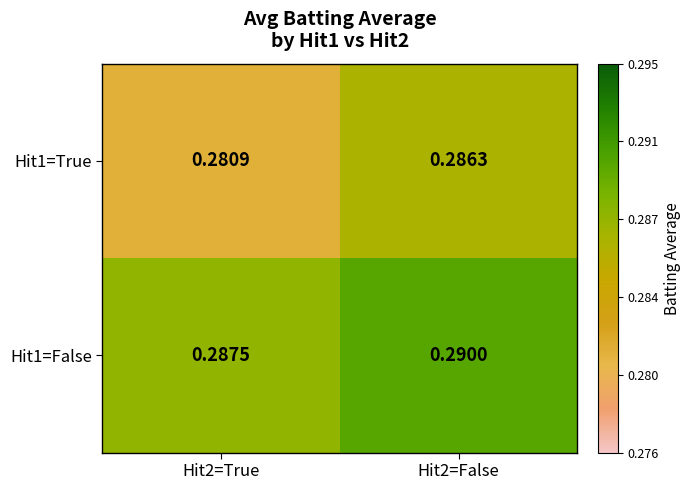

Rank the series at Hit2=True from highest to lowest value.

Hit1=False, Hit1=True